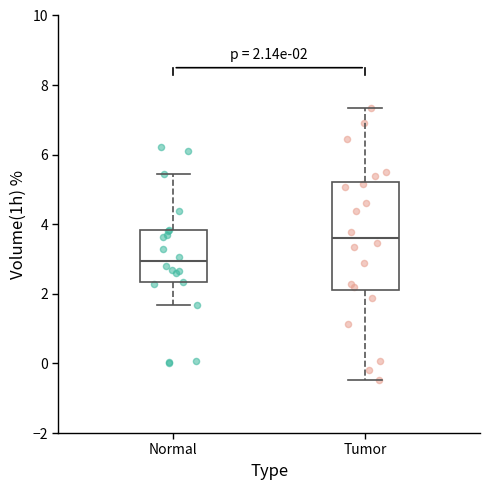

Comparing the boxes themselves (not the whiskers), which one is the tallest?

Tumor